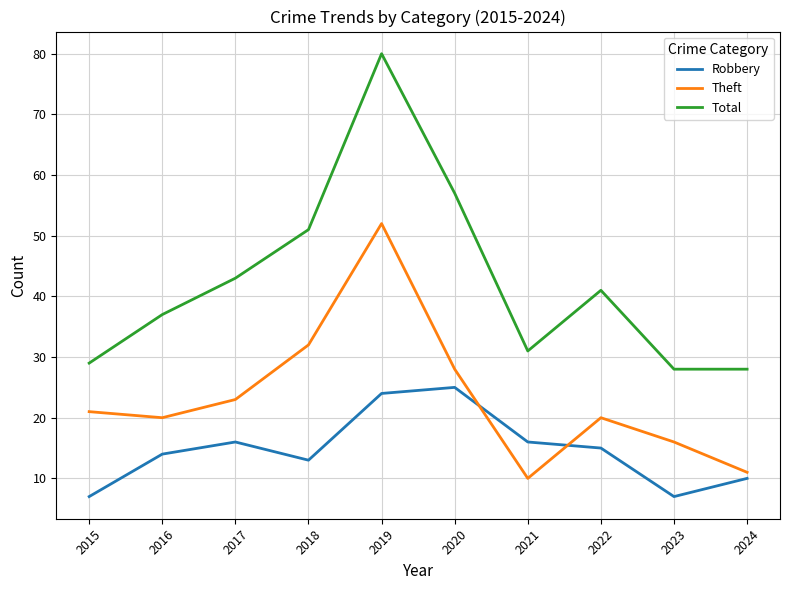

At which category does Total reach its first local peak?

2019